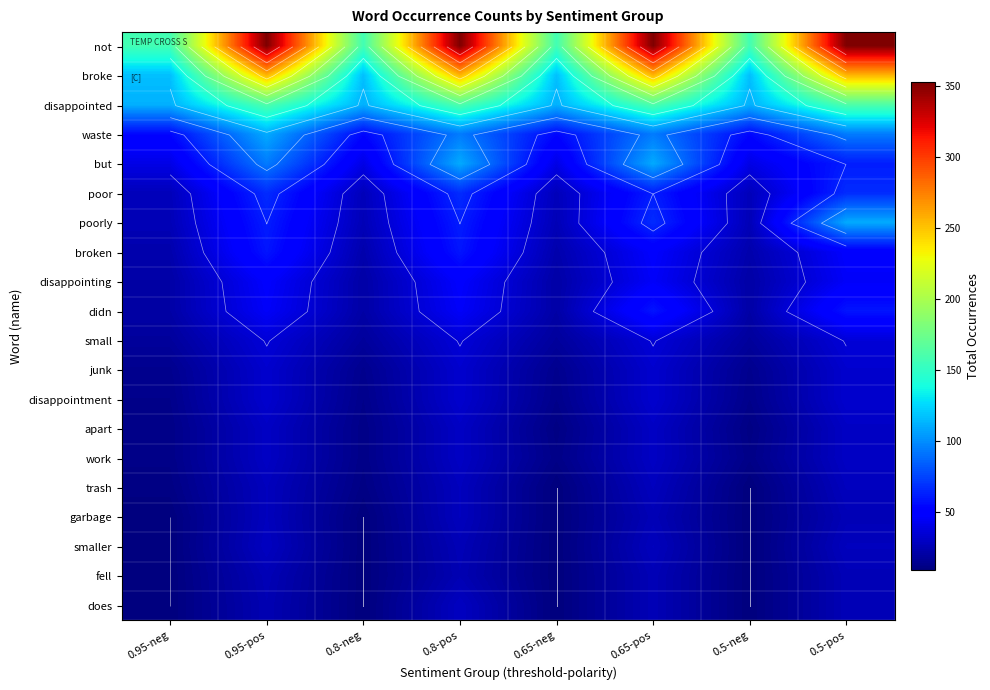

What is the sum of all junk values?

188